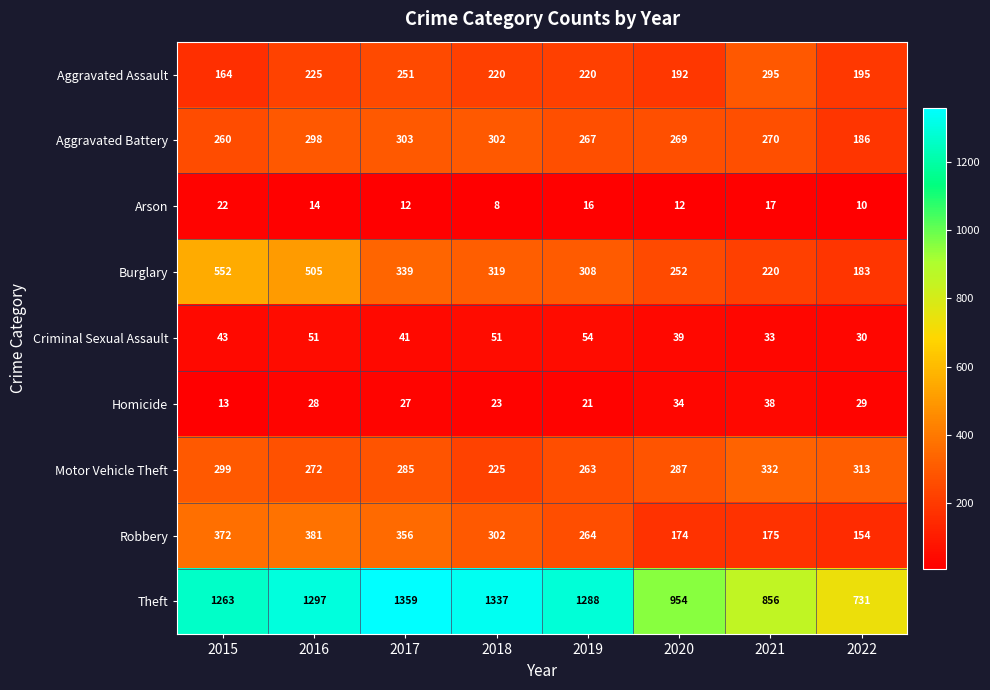

Is the value of Burglary at 2022 greater than the value of Robbery at 2019?

No